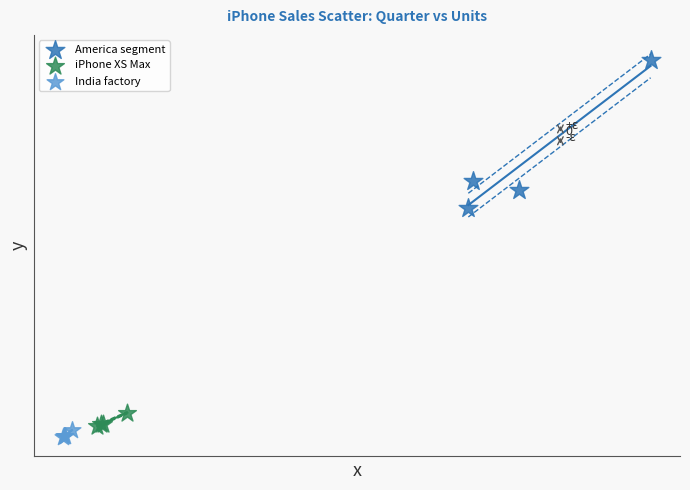

Which series contains the lowest Y value?

India factory